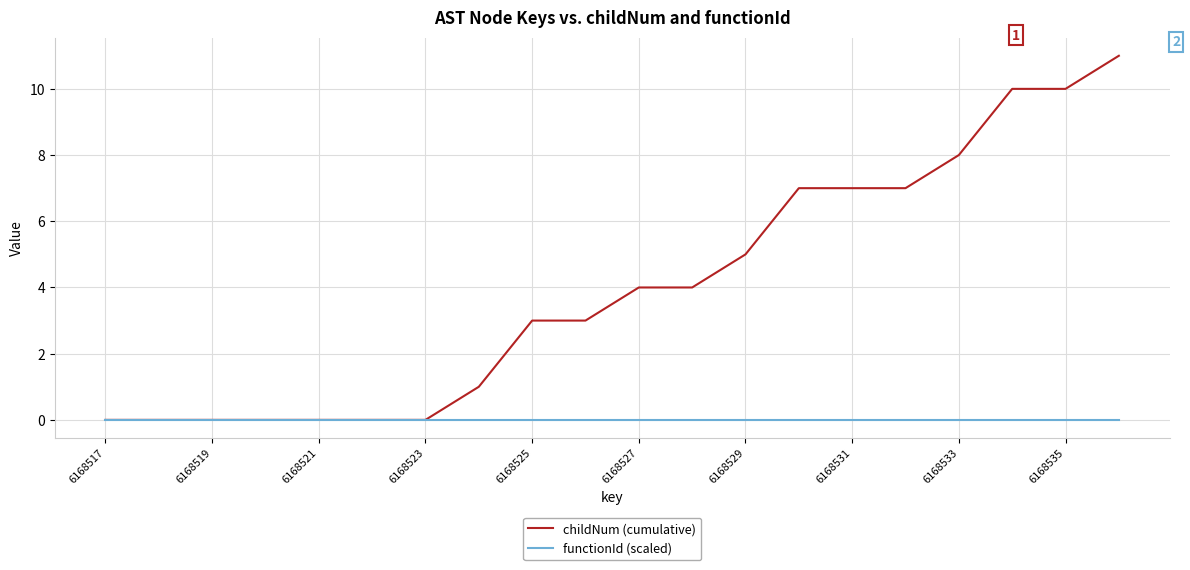

What is the greatest value displayed?

11